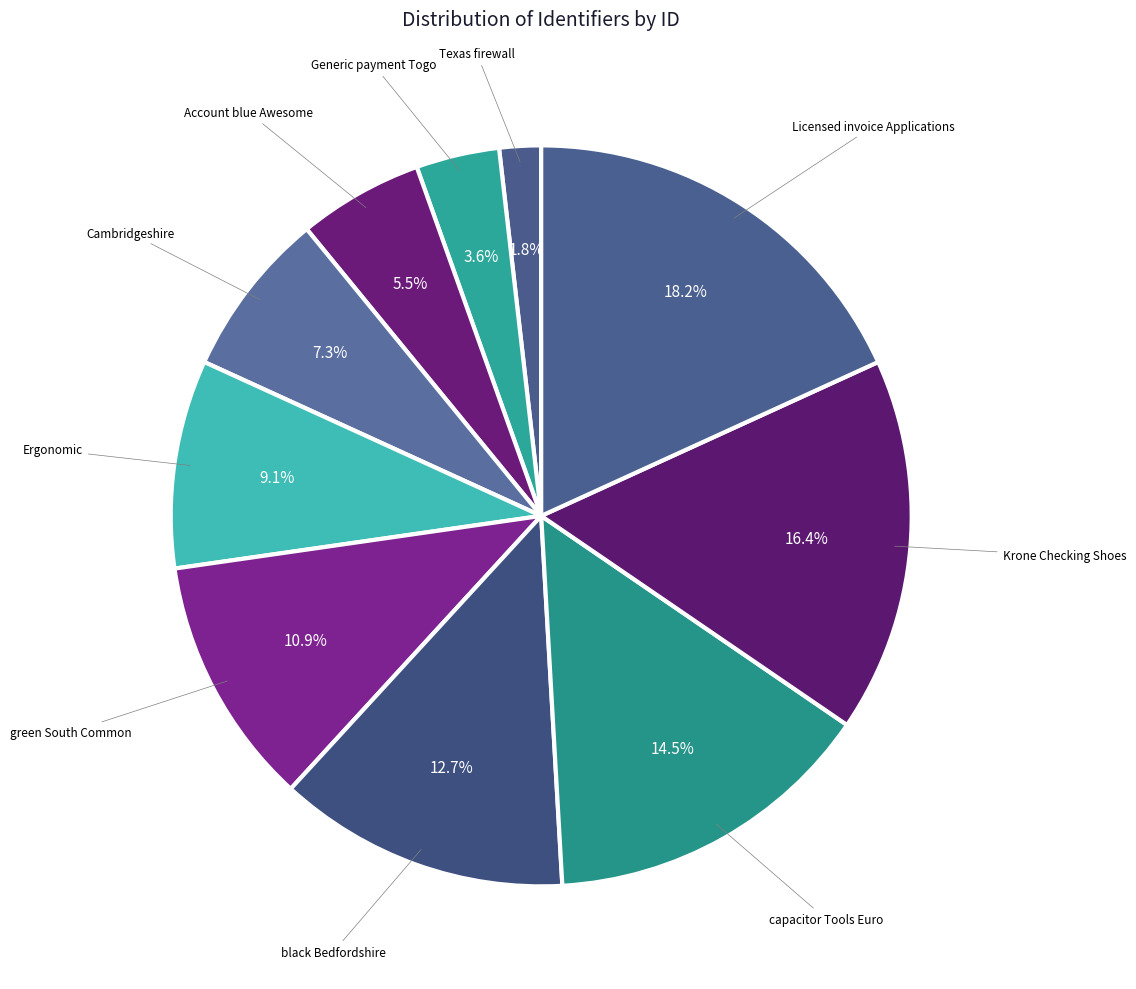

How many segments does this pie chart have?

10